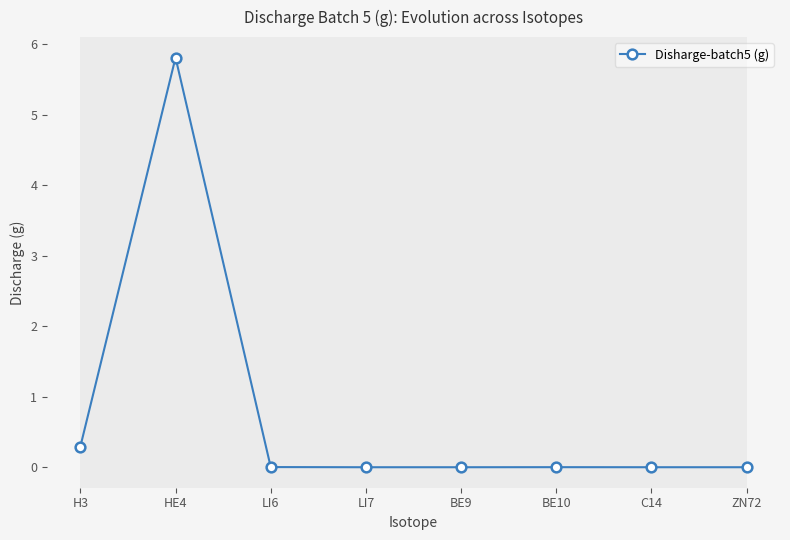

At which category does the data reach its first local peak?

HE4